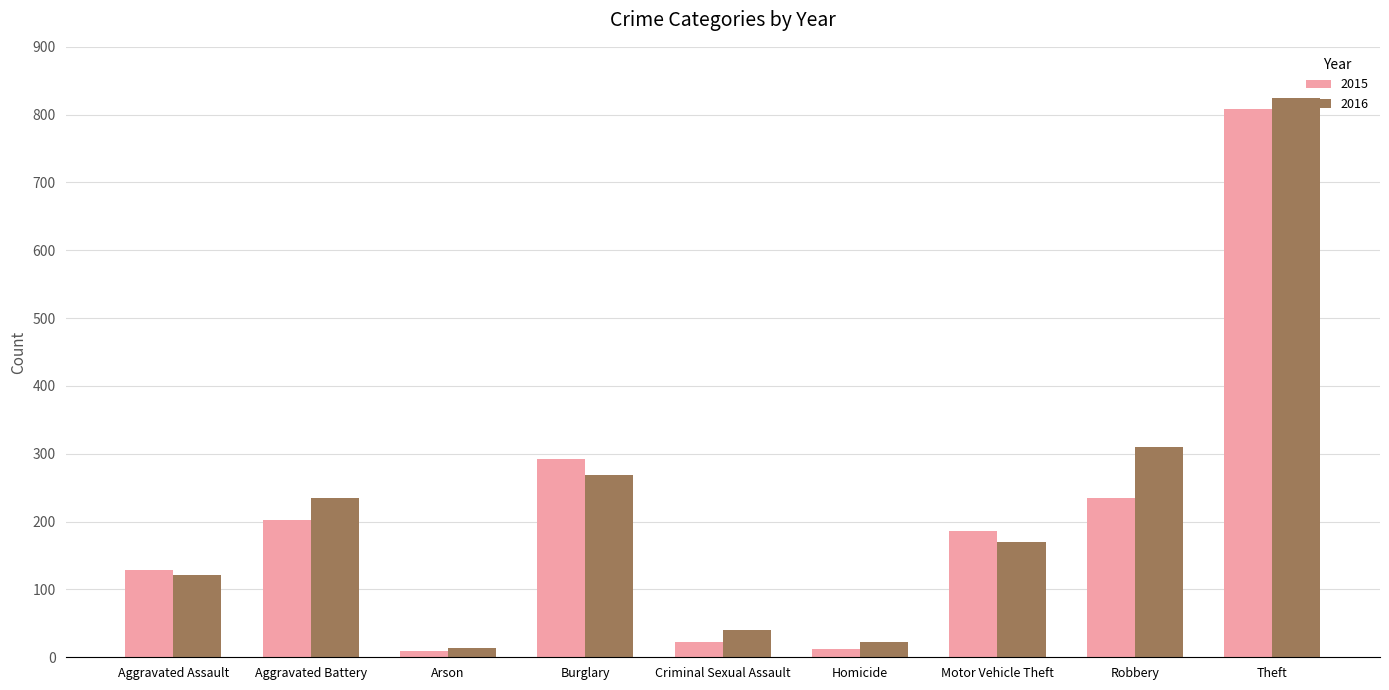

Which series changed the most between Aggravated Assault and Robbery?

2016